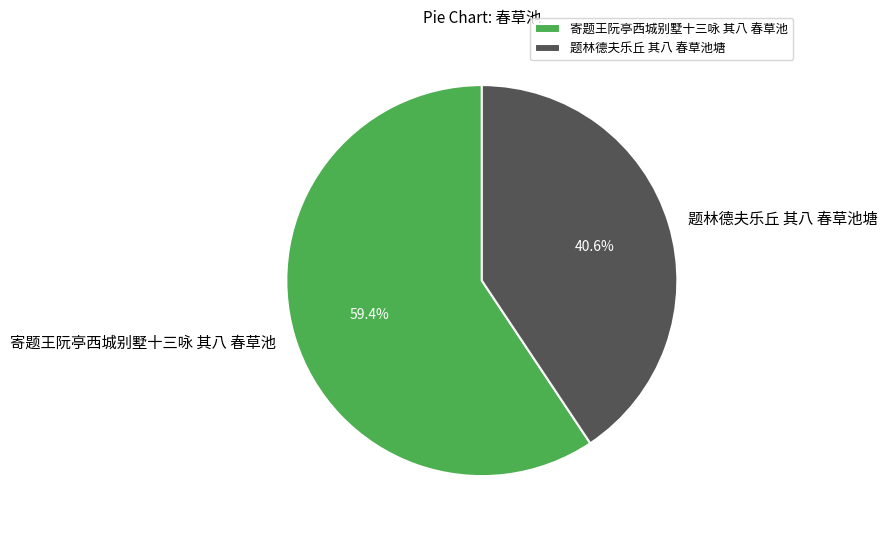

To the nearest percent, what percentage of the pie is 寄题王阮亭西城别墅十三咏 其八 春草池?

59%